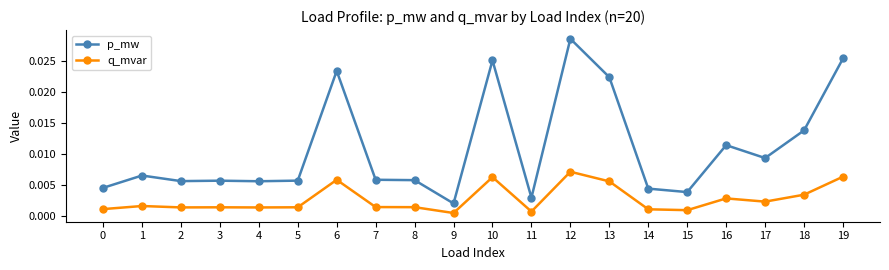

How many distinct data groups are displayed?

2